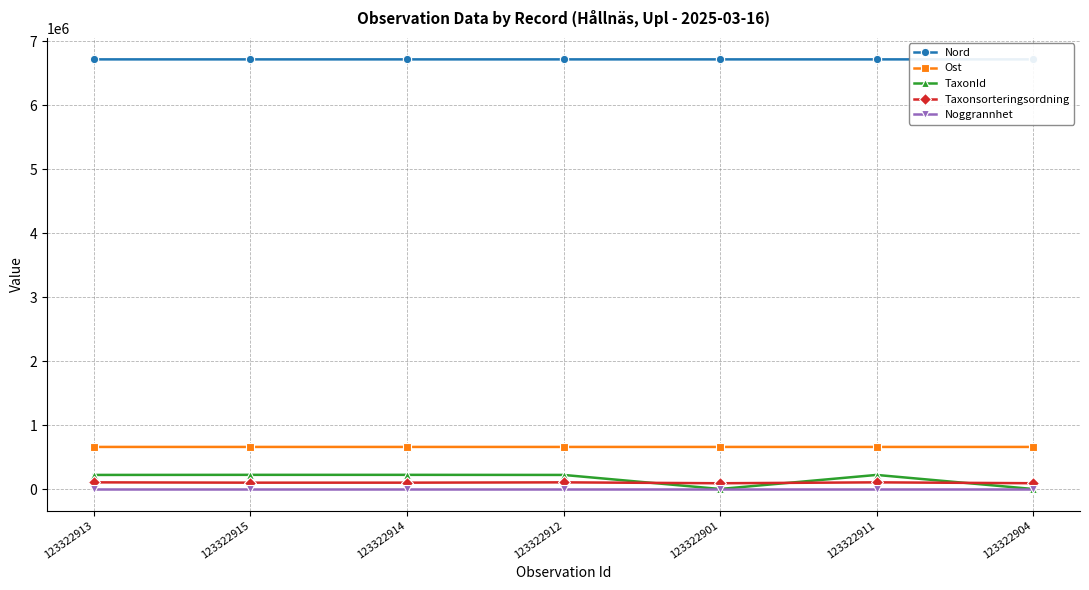

Which category has the lowest value across all series?

123322913